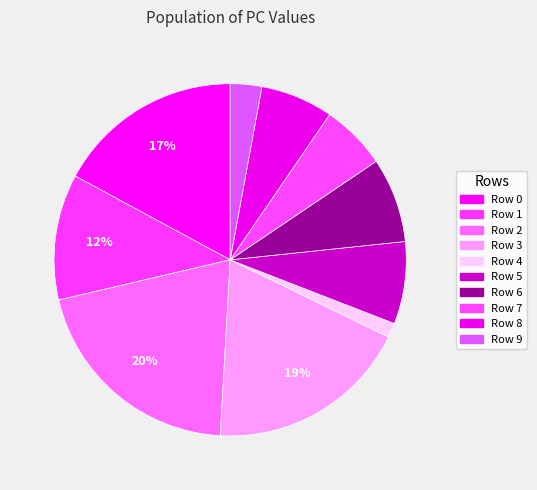

Count the number of slices in the pie.

10